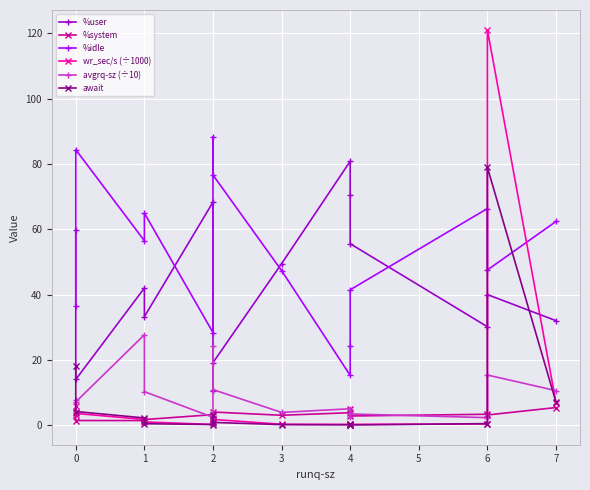

What is the value of the wr_sec/s (÷1000) point at the 5th from the left?

0.2